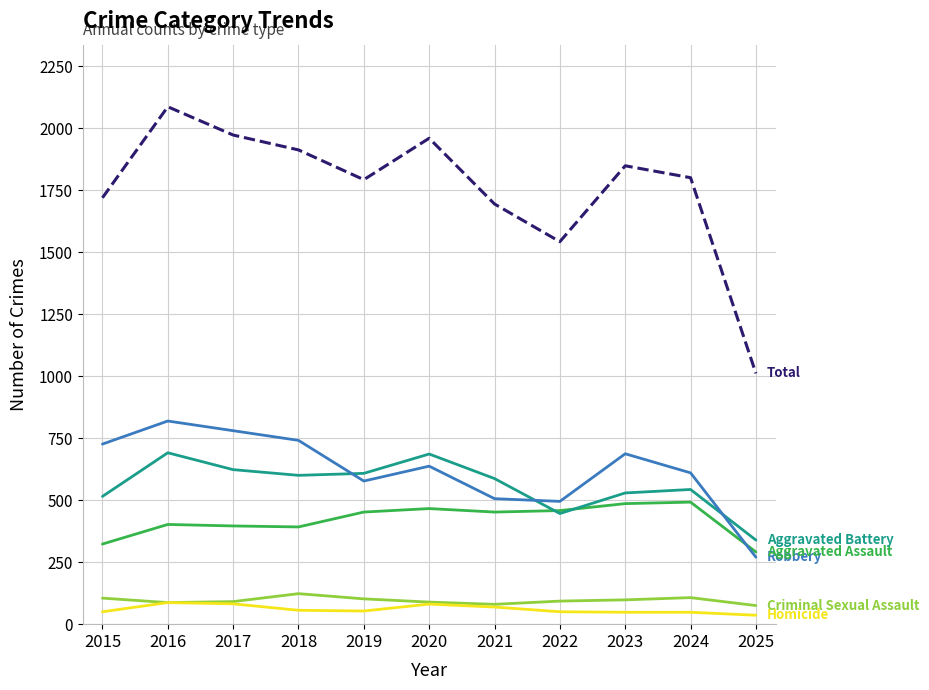

Which category has the highest value across all series?

2016